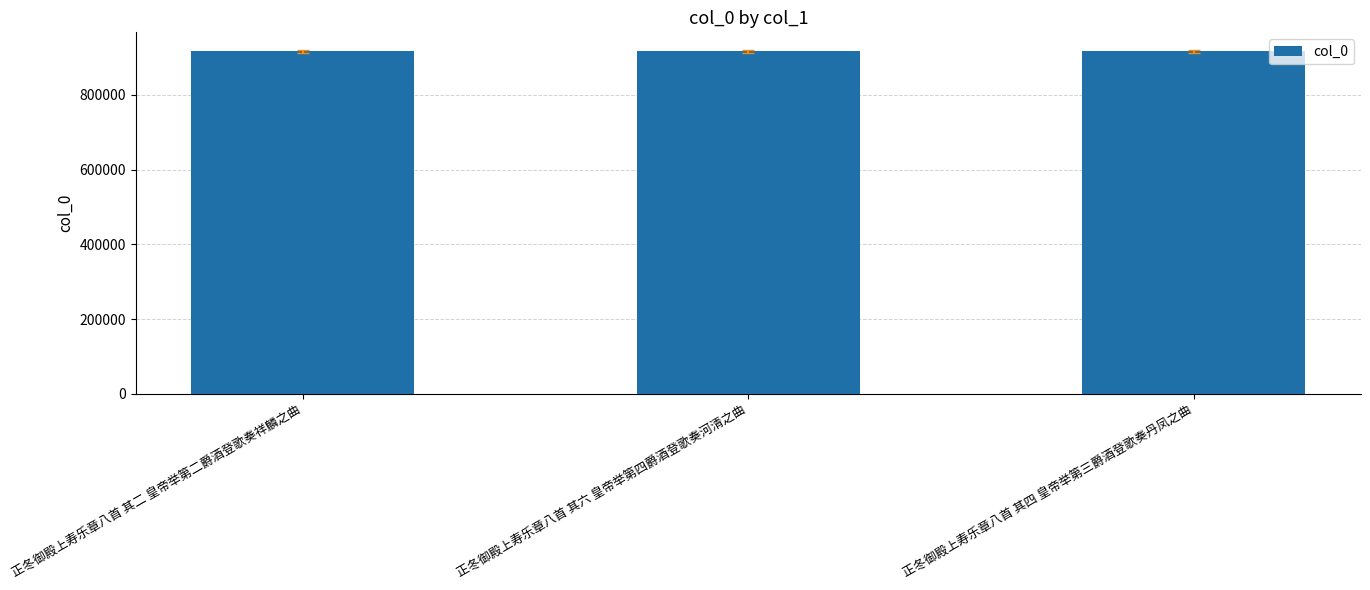

What is the ratio of the value at 正冬御殿上寿乐章八首 其六 皇帝举第四爵酒登歌奏河清之曲 to the value at 正冬御殿上寿乐章八首 其四 皇帝举第三爵酒登歌奏丹凤之曲?

1.0